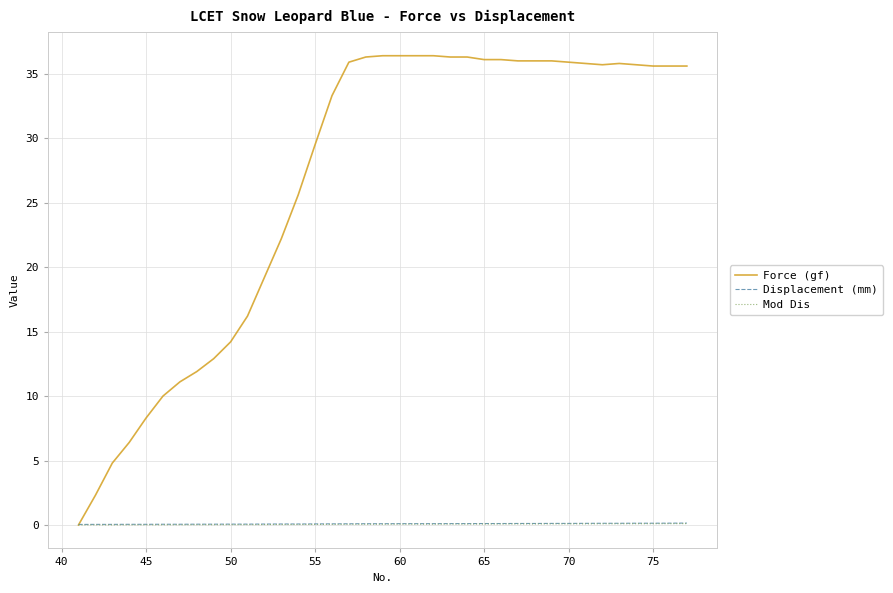

Which series has the widest spread of values?

Force (gf)